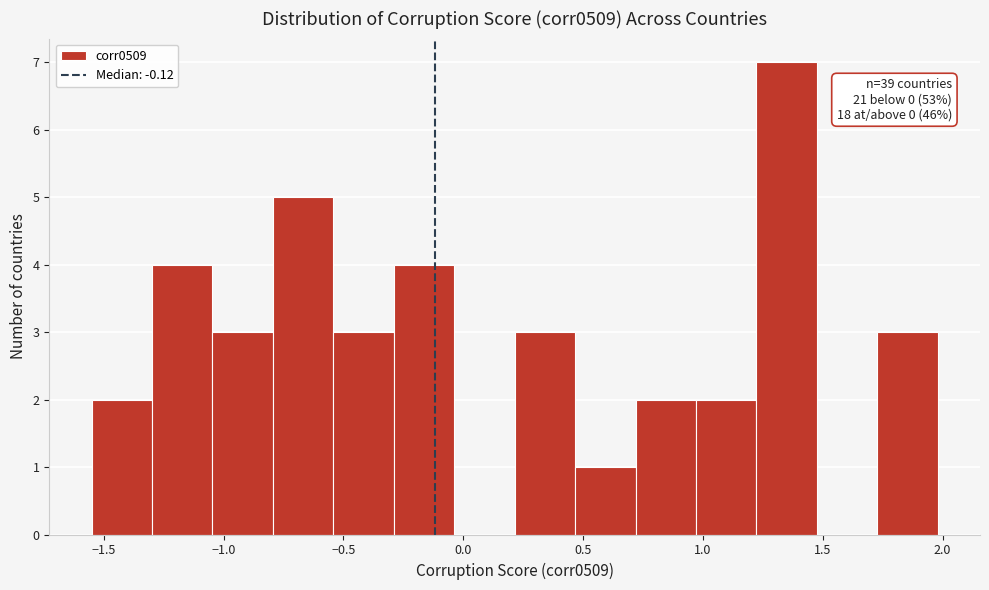

Over which range of the x-axis is the bar tallest?

1.20 to 1.45